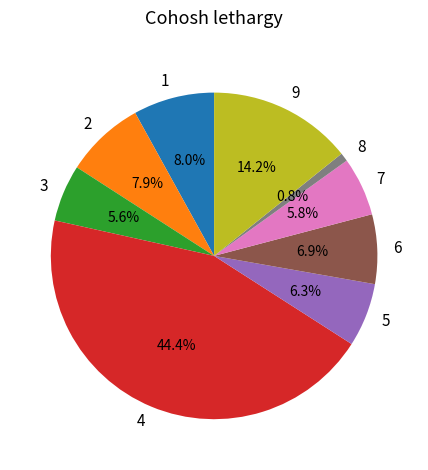

Is the sum of 3 and 1 greater than half?

No